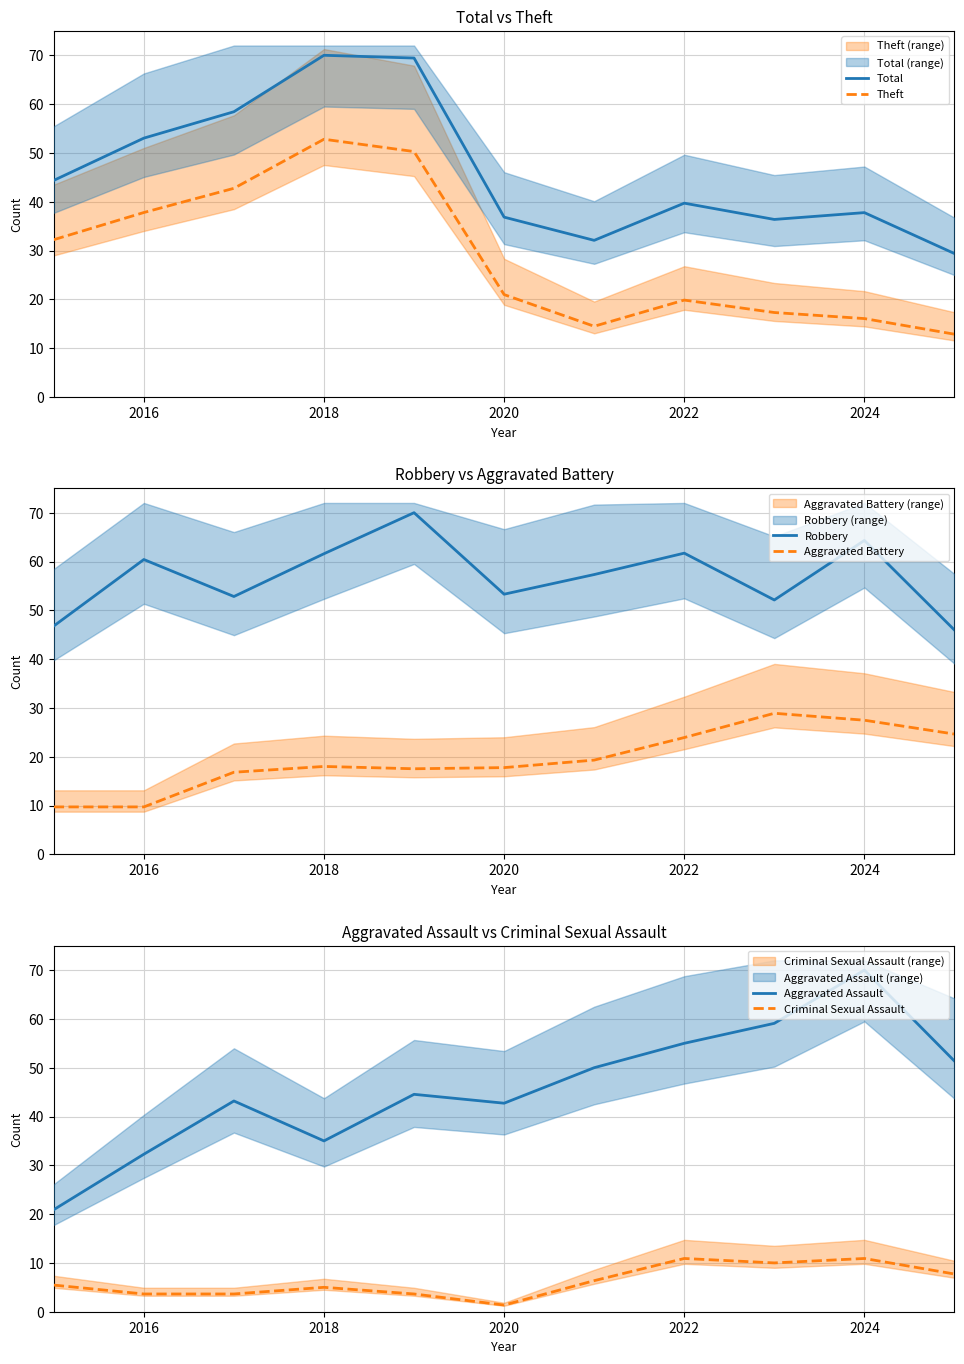

Does the chart display data point markers on the line(s)?

No